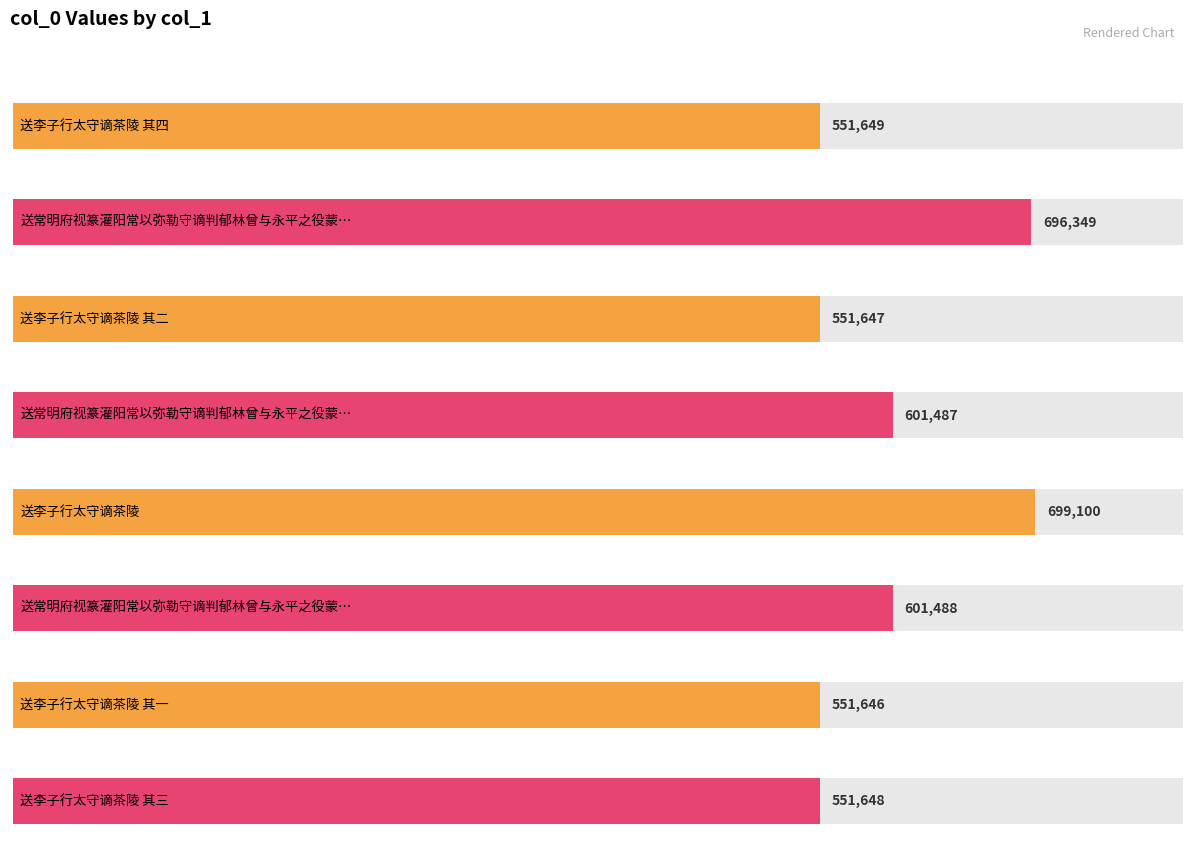

The value at 送李子行太守谪茶陵 is 339580. True or false?

False